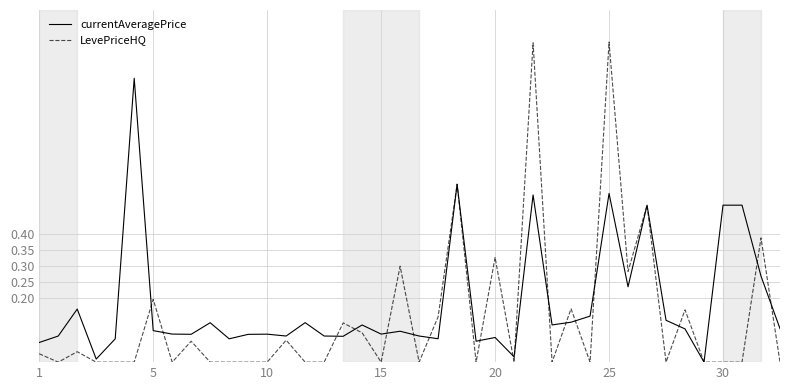

Rank the series by their average value, from highest to lowest.

currentAveragePrice, LevePriceHQ